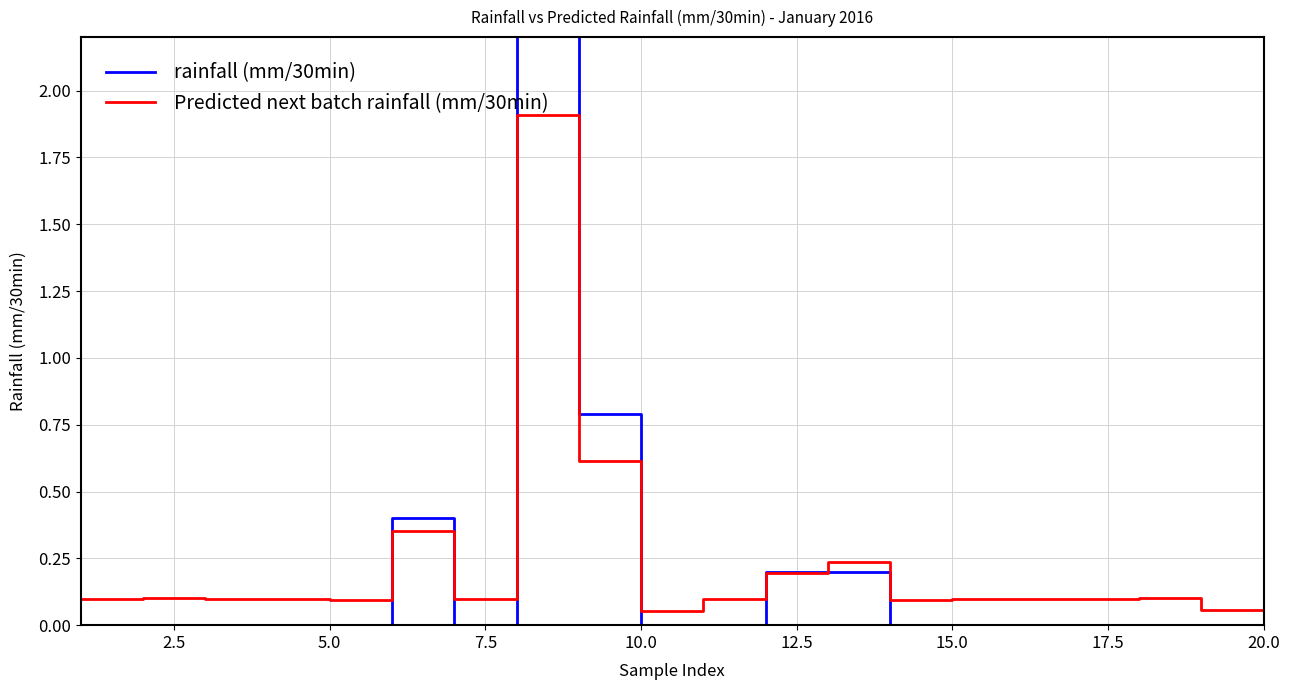

What is the minimum value for Predicted next batch rainfall (mm/30min)?

0.1